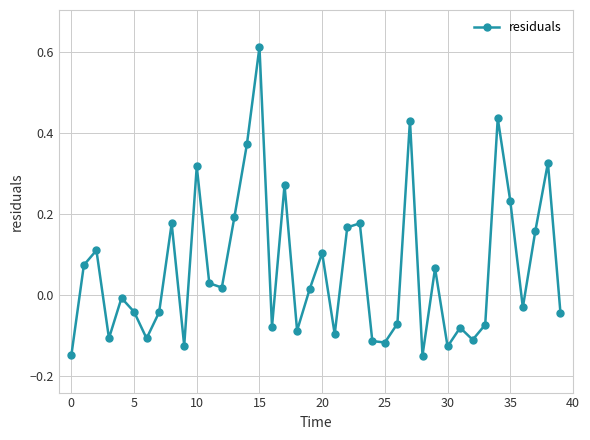

How many values are above zero?

20